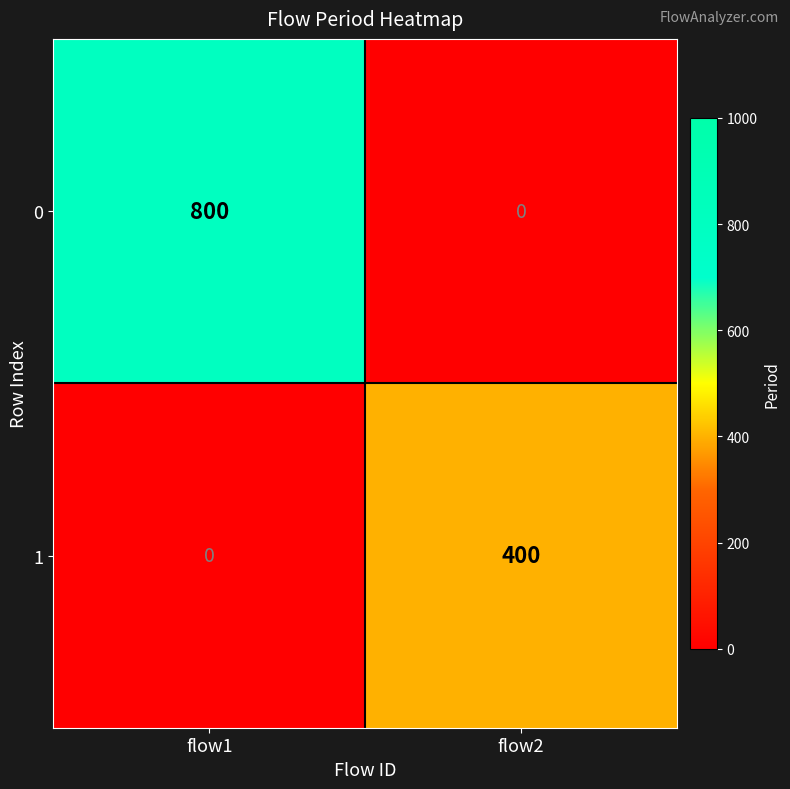

The 1 series shows 400 at flow2. True or false?

True